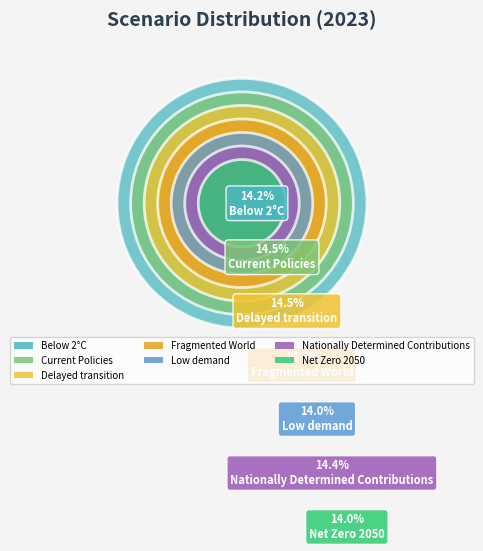

Count the number of slices in the pie.

7